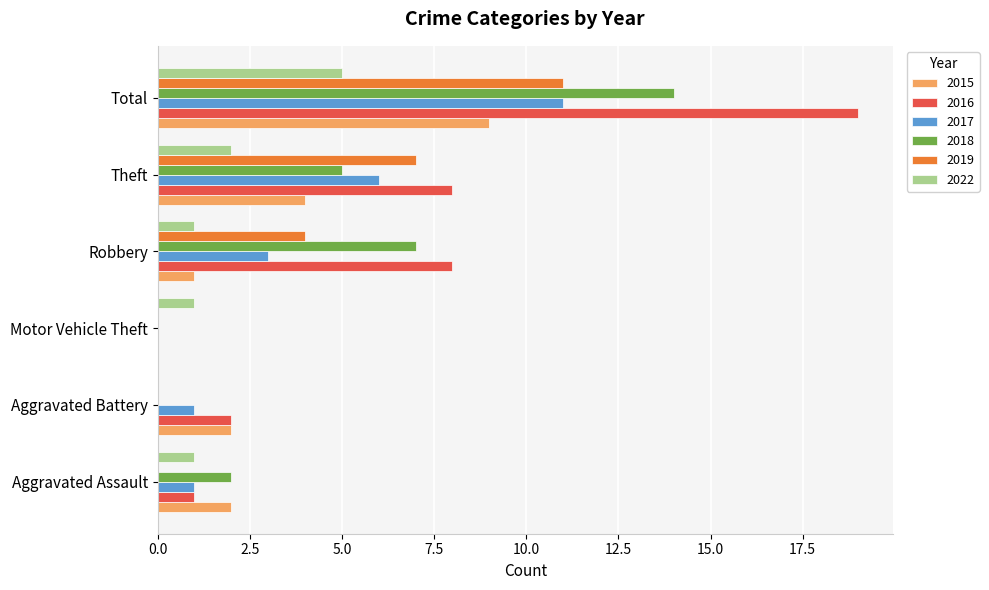

How many categories are shown in the chart?

6